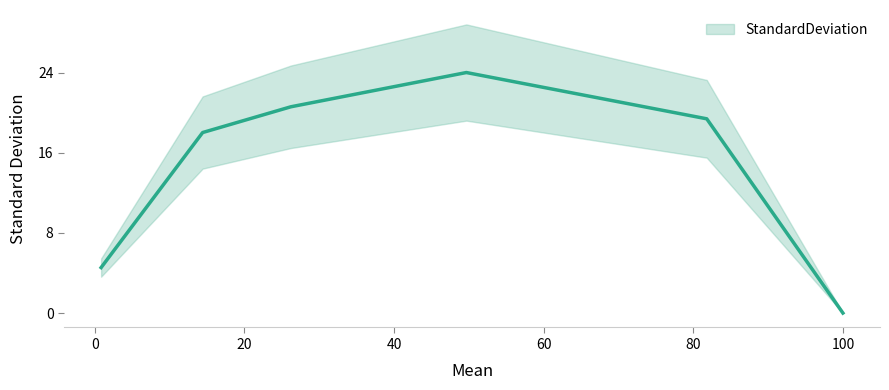

At which category does the chart reach its peak across all series?

49.67